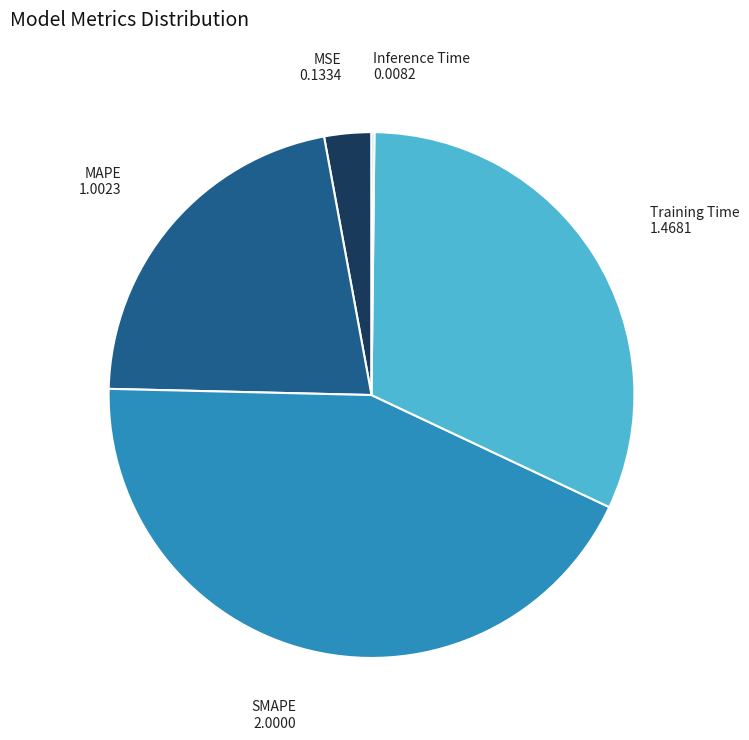

What is the largest slice in the pie chart?

SMAPE